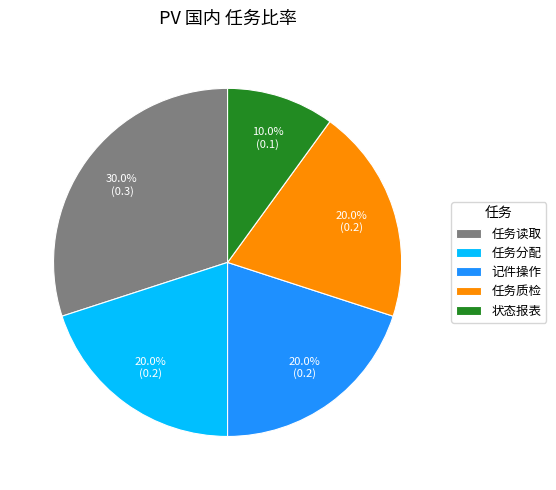

To the nearest percent, what is the combined percentage of 状态报表 and 任务质检?

30%